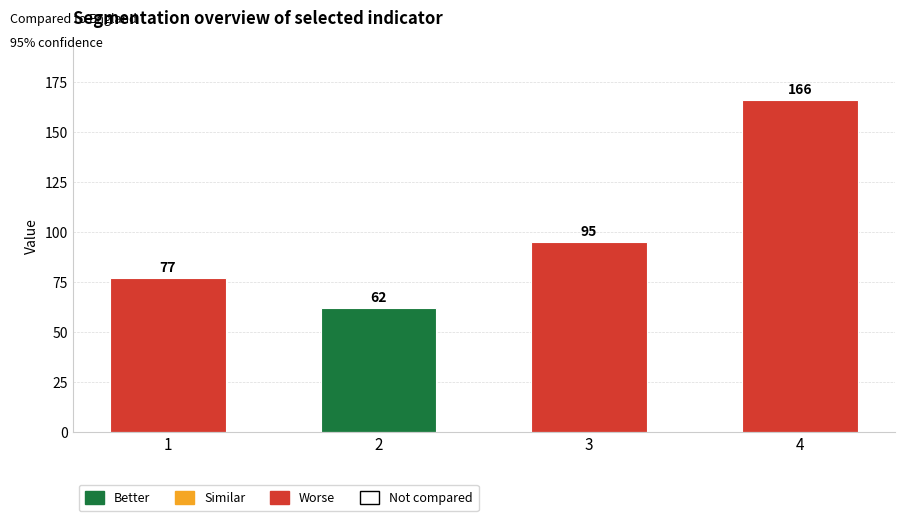

List the labels in order of value, smallest first.

2, 1, 3, 4